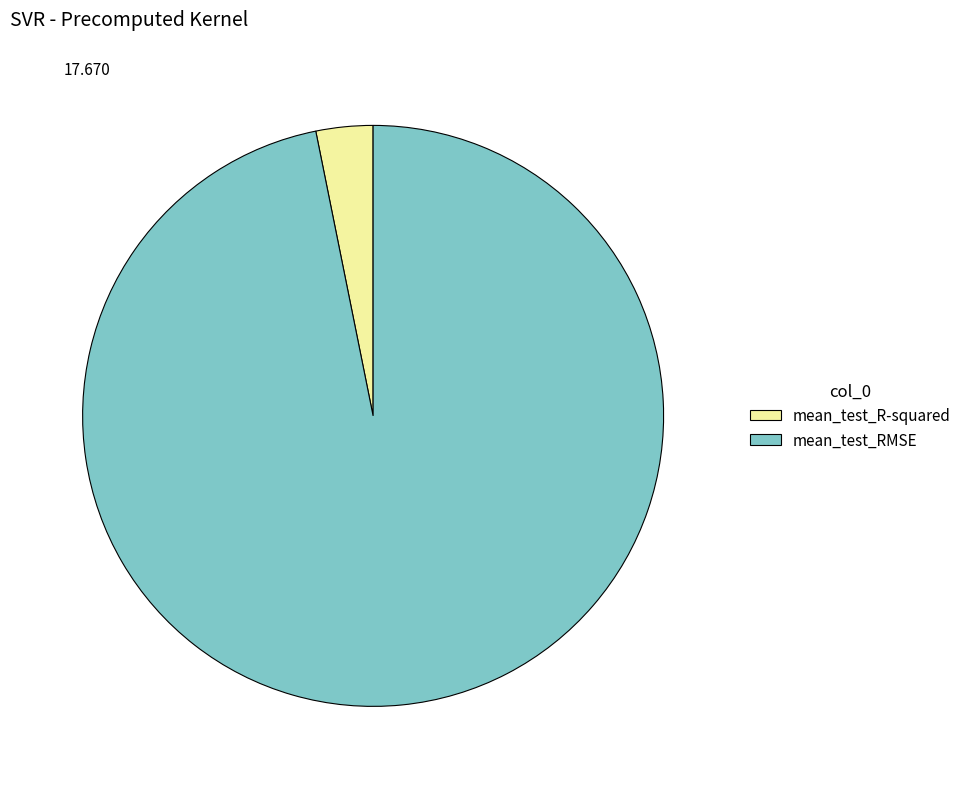

Rank the categories by value from highest to lowest.

mean_test_RMSE, mean_test_R-squared